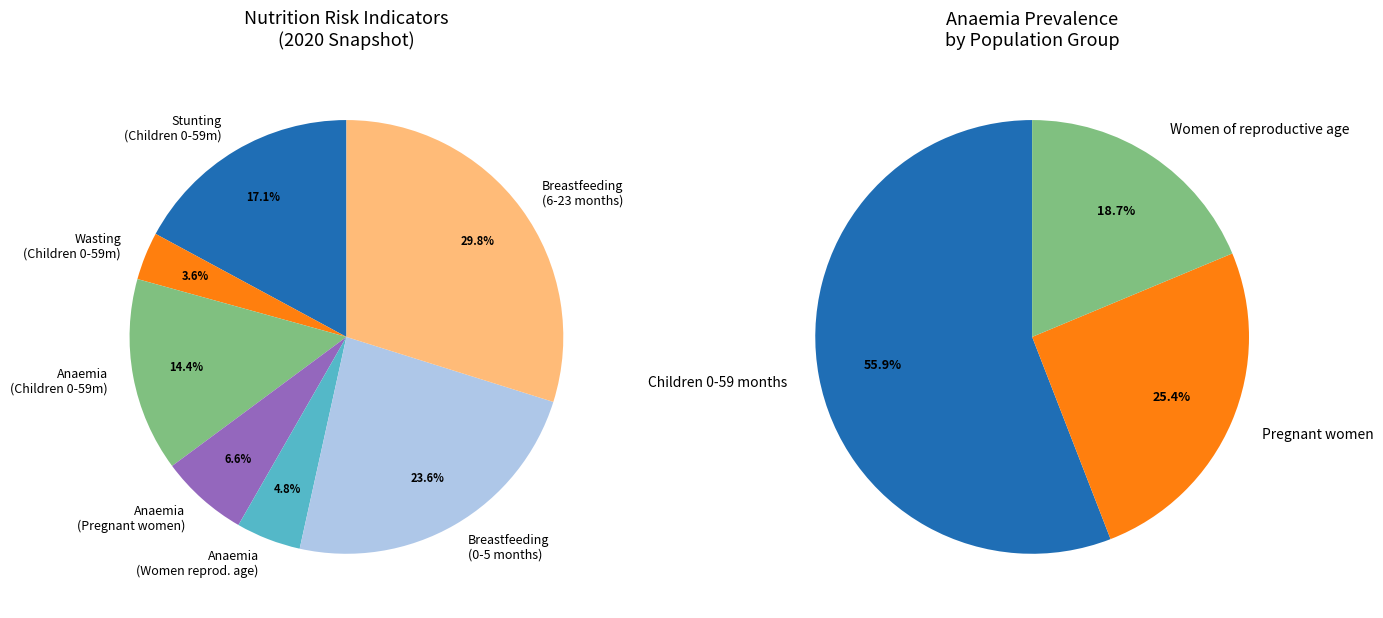

Is it true that Breastfeeding - Children 0-5 months is 24% of the pie?

True